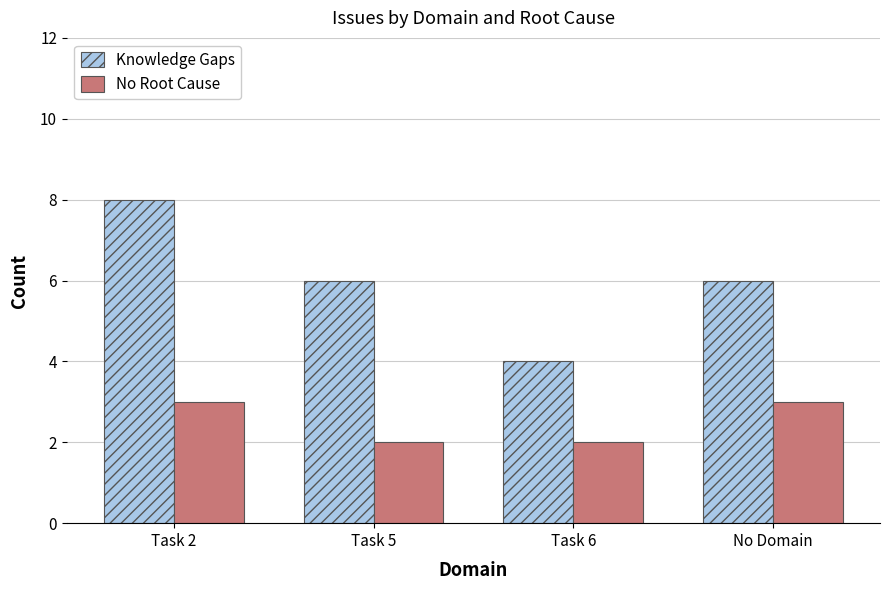

At which label does Knowledge Gaps reach its minimum?

Task 6